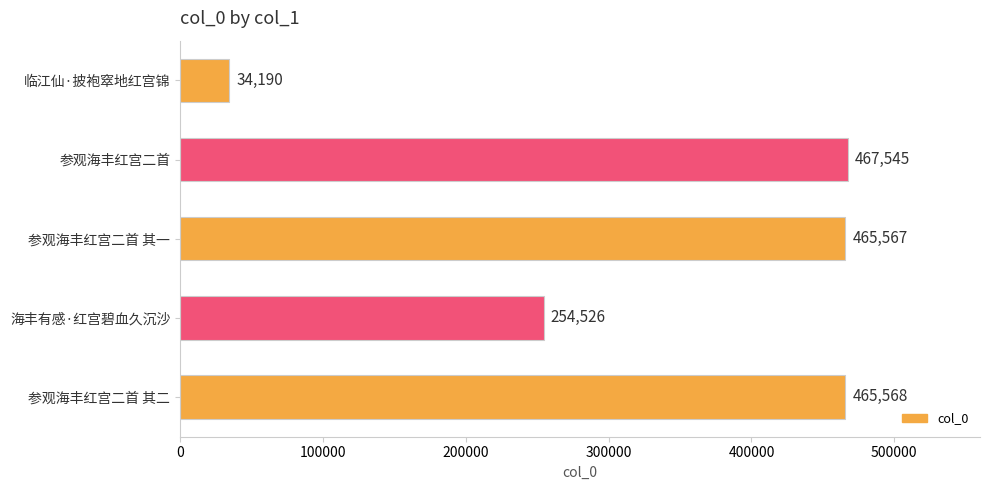

Is it true that the value at 参观海丰红宫二首 其二 is 465568?

True